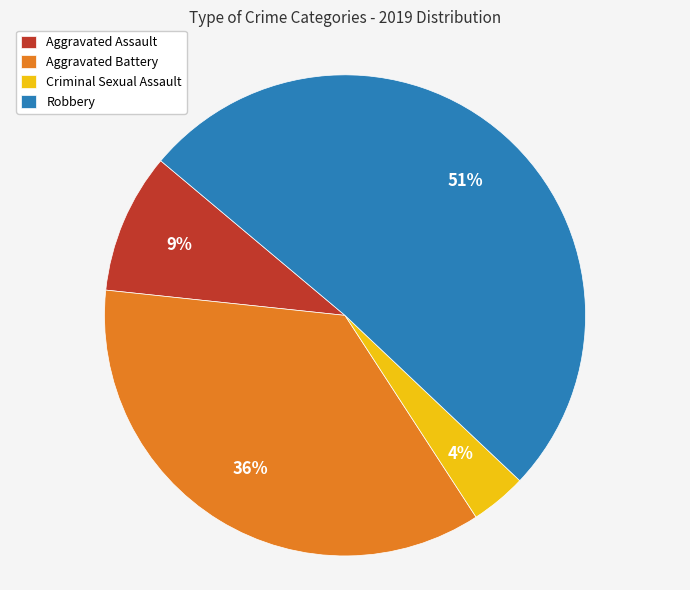

Between Criminal Sexual Assault and Aggravated Assault, which is larger?

Aggravated Assault